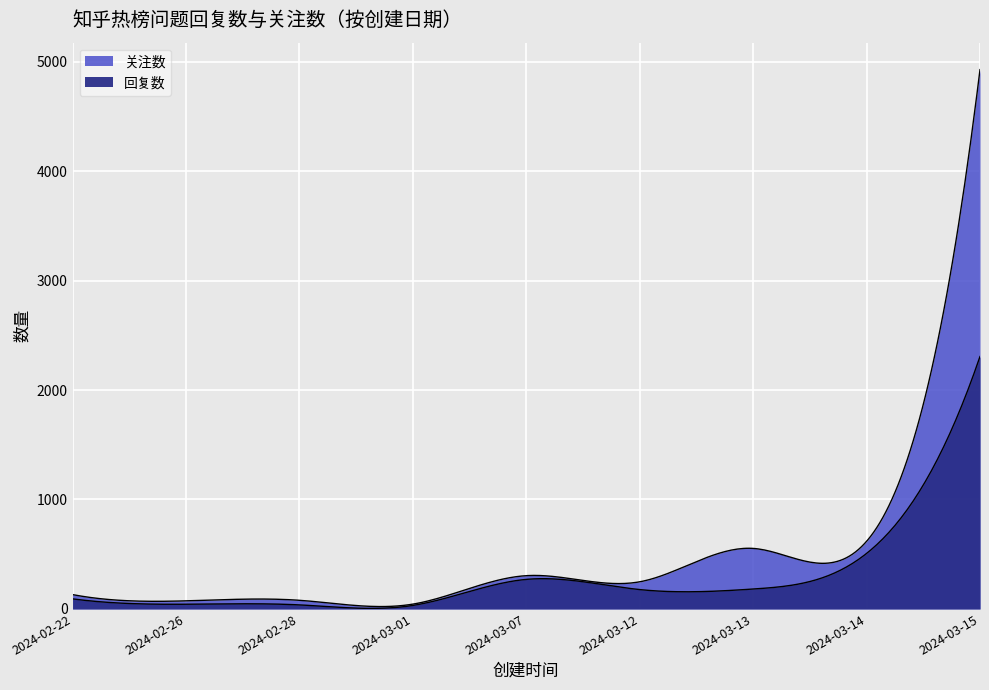

How many interior local peaks does the 回复数 series have?

1